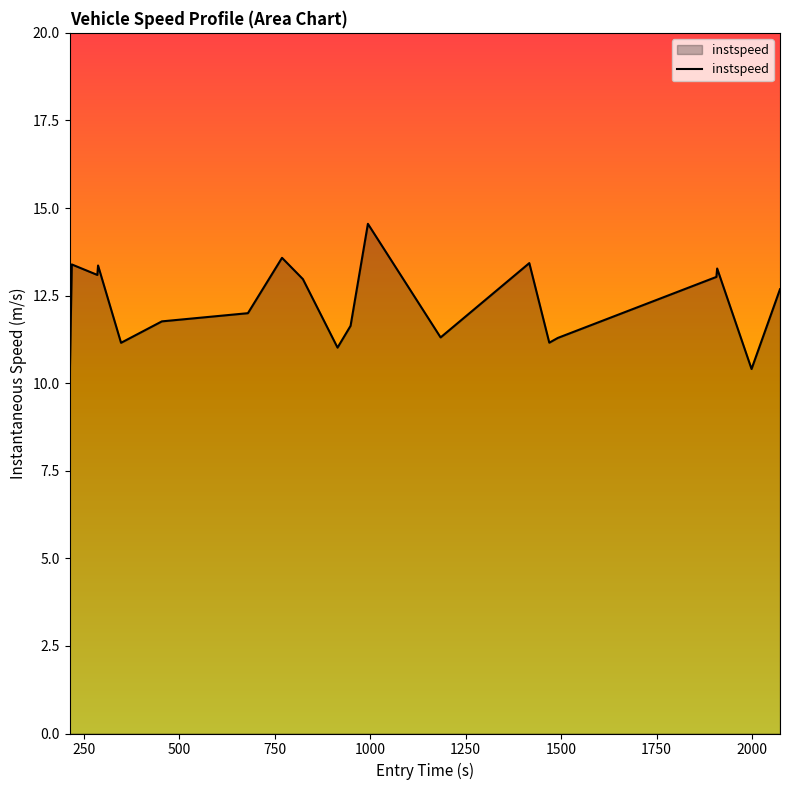

What is the greatest value displayed?

14.5